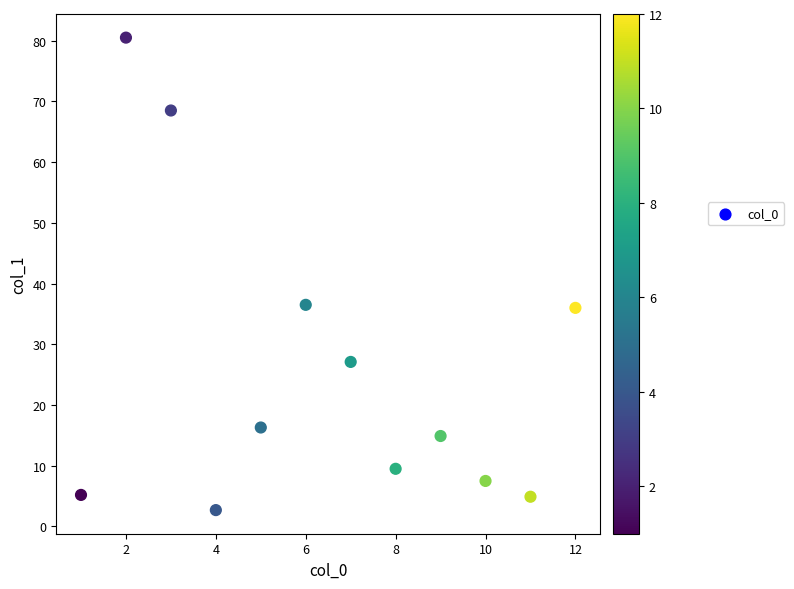

What is the average X value?

6.5